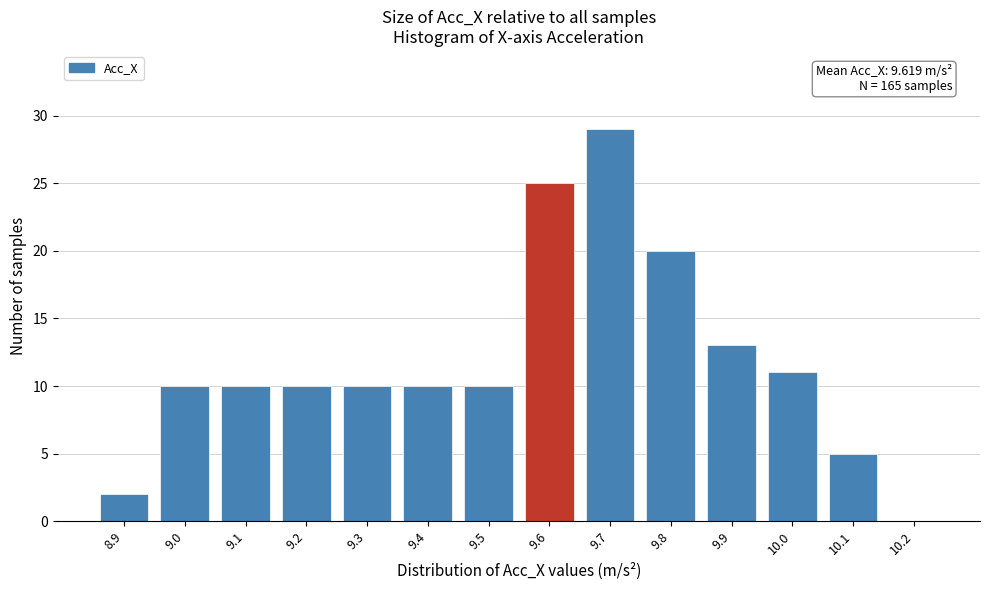

Reading left to right, what are all the values shown in this chart?

8.9=2	9.0=10	9.1=10	9.2=10	9.3=10	9.4=10	9.5=10	9.6=25	9.7=29	9.8=20	9.9=13	10.0=11	10.1=5	10.2=0